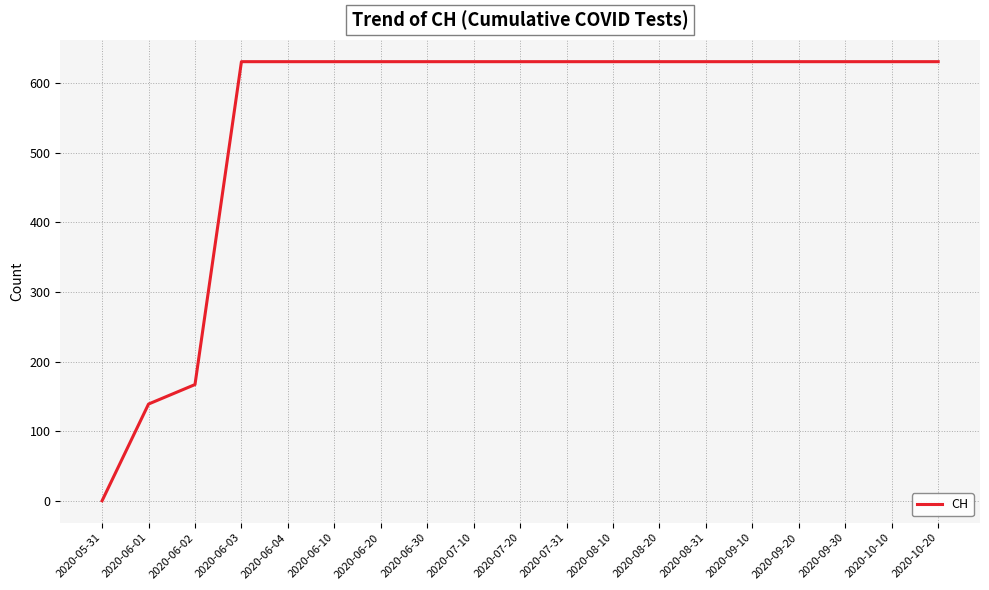

Between 2020-08-20 and 2020-06-02, which is larger?

2020-08-20